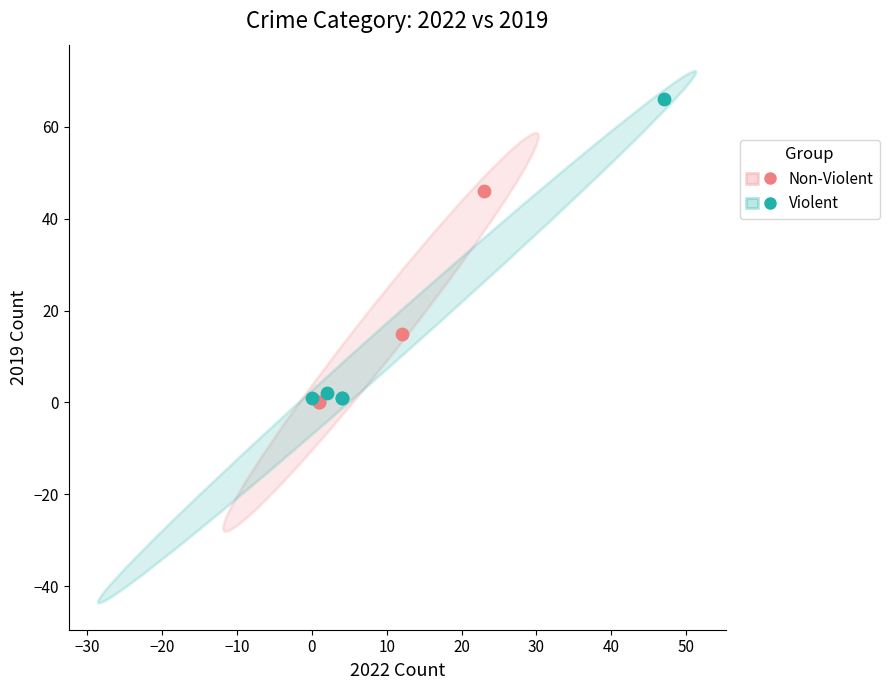

What are all the series names shown in the legend?

Non-Violent, Violent